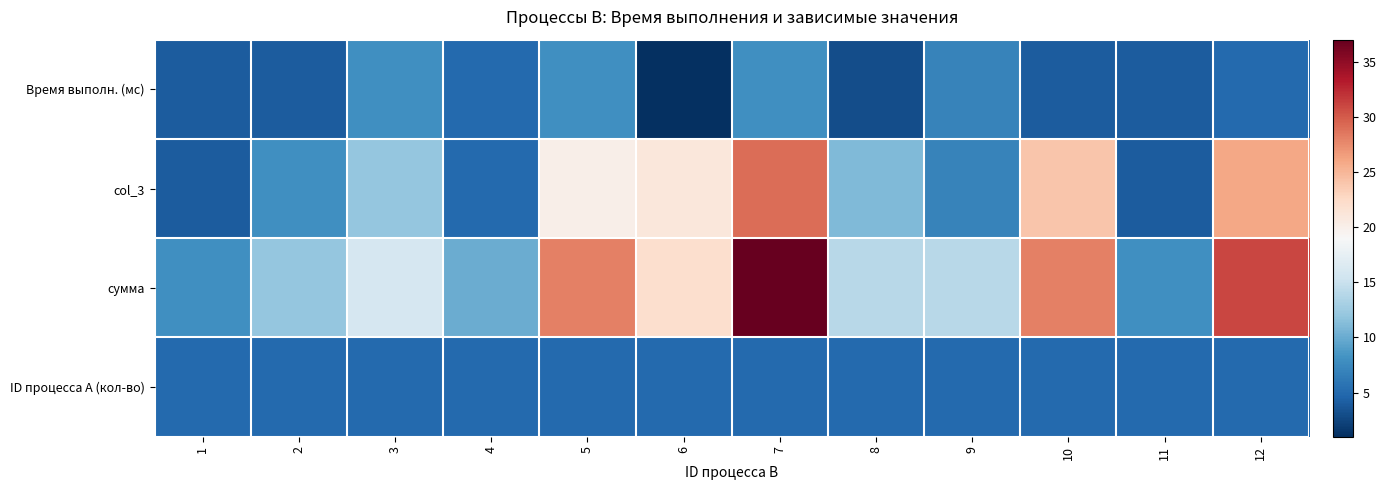

Which series has the largest range (max minus min)?

сумма